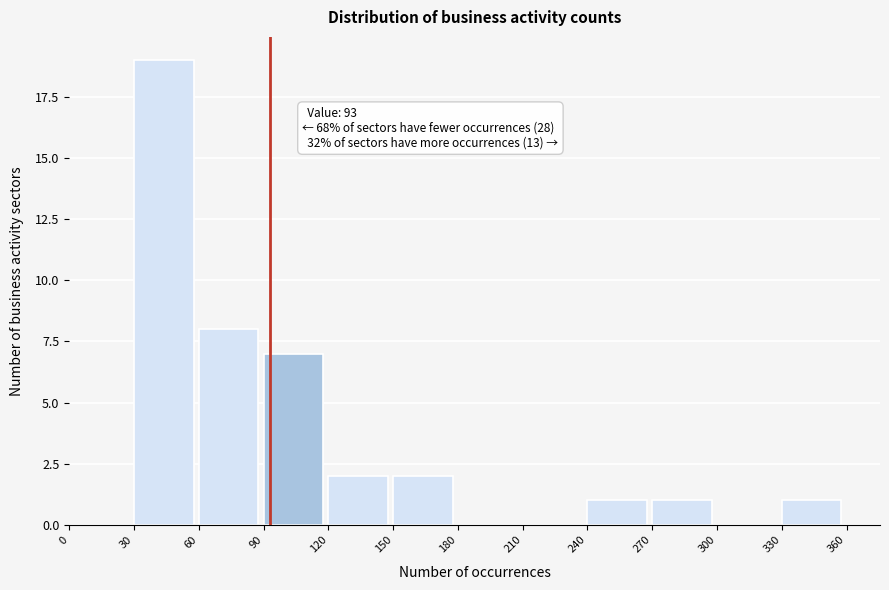

Which range on the x-axis has the tallest bar?

30 to 60